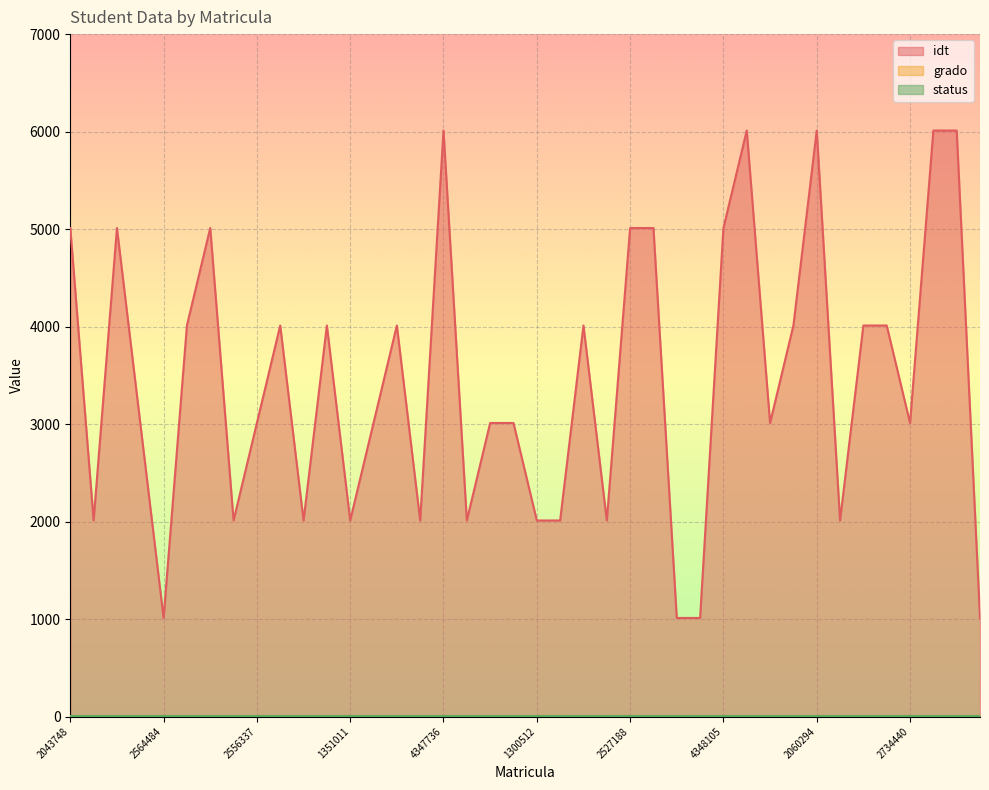

Which series has the largest range (max minus min)?

idt